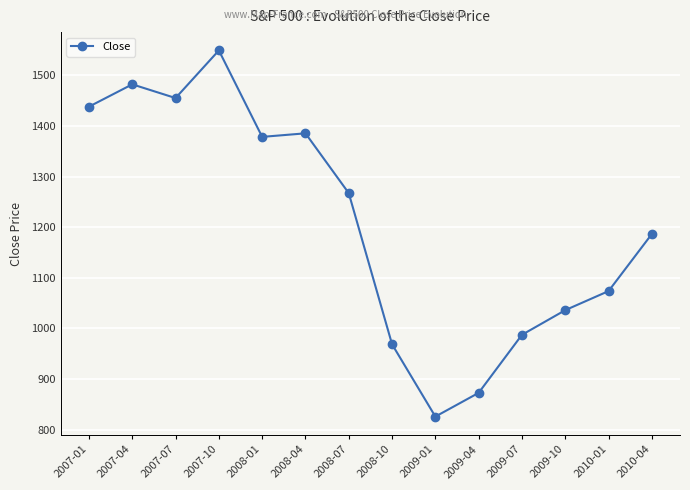

What is the ratio of the value at 2008-10 to the value at 2007-01?

0.7